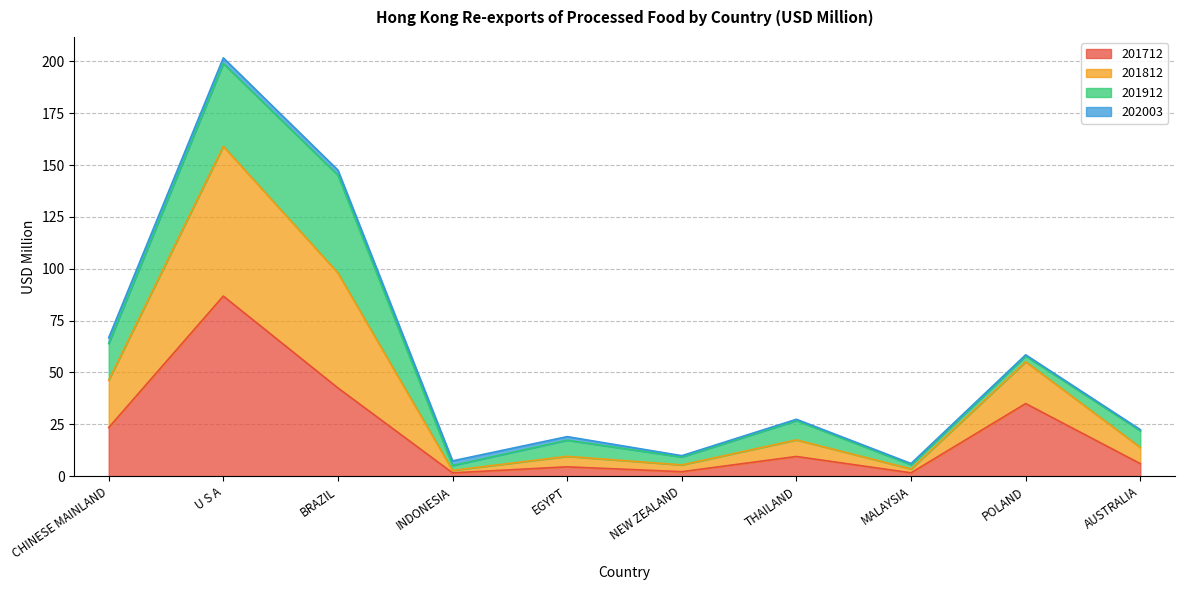

Rank the categories by 201812 value from lowest to highest.

INDONESIA, MALAYSIA, NEW ZEALAND, EGYPT, AUSTRALIA, THAILAND, POLAND, CHINESE MAINLAND, BRAZIL, U S A